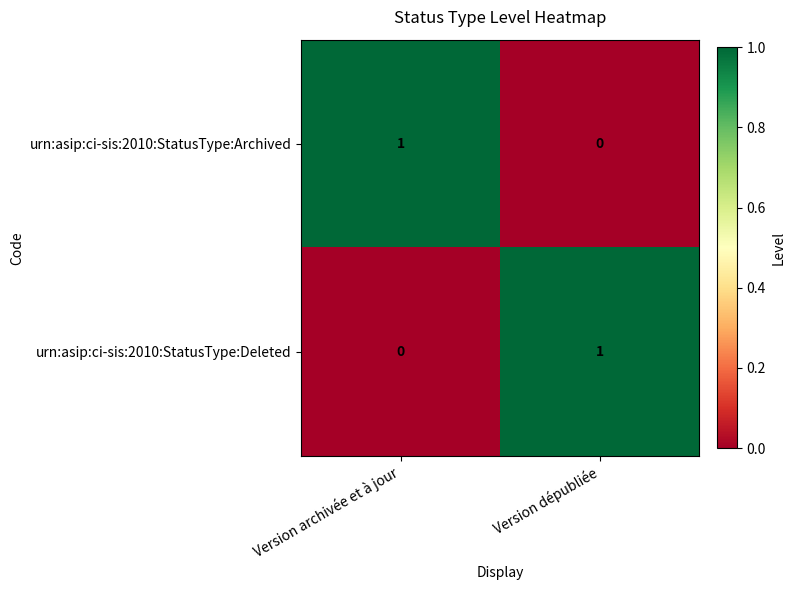

Rank the series at Version dépubliée from highest to lowest value.

urn:asip:ci-sis:2010:StatusType:Deleted, urn:asip:ci-sis:2010:StatusType:Archived